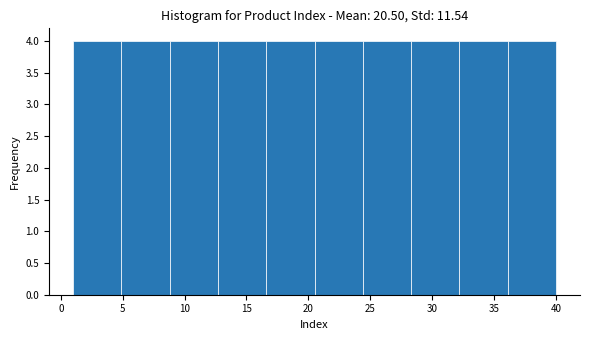

Reading left to right, list every bar in this chart as the range it spans on the x-axis followed by its height. Neither the bar edges nor the heights are printed on the chart, so give them approximately, as read against the axes.

1.0 to 4.9: 4
4.9 to 8.8: 4
8.8 to 12.7: 4
12.7 to 16.6: 4
16.6 to 20.5: 4
20.5 to 24.4: 4
24.4 to 28.3: 4
28.3 to 32.2: 4
32.2 to 36.1: 4
36.1 to 40.0: 4